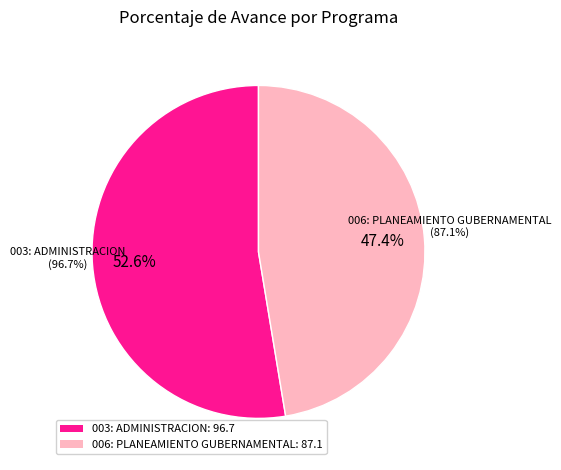

To the nearest percent, what is the combined percentage of 006: PLANEAMIENTO GUBERNAMENTAL and 003: ADMINISTRACION?

100%